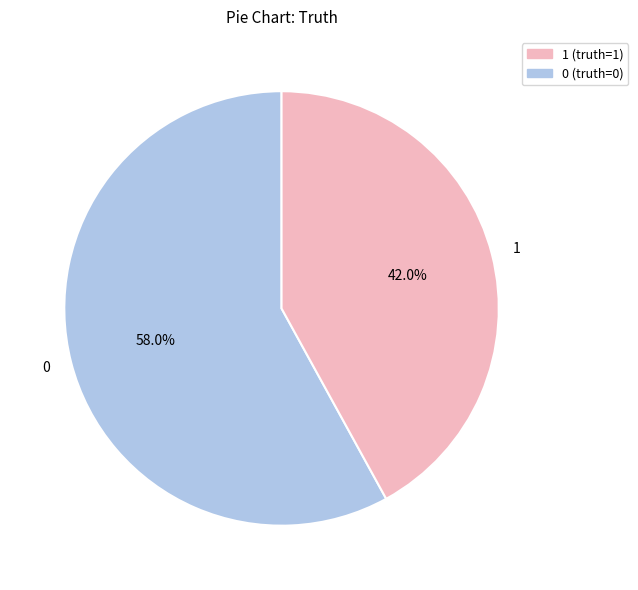

True or false: 1 accounts for 52% of the total.

False